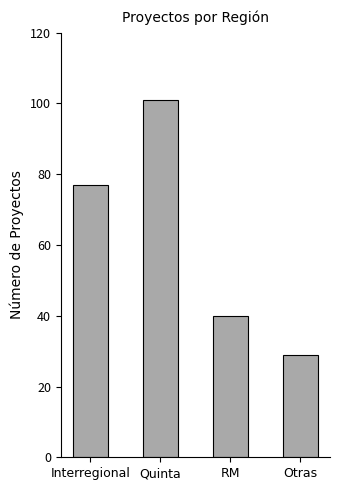

Where is the data nearest to the value 65?

Interregional